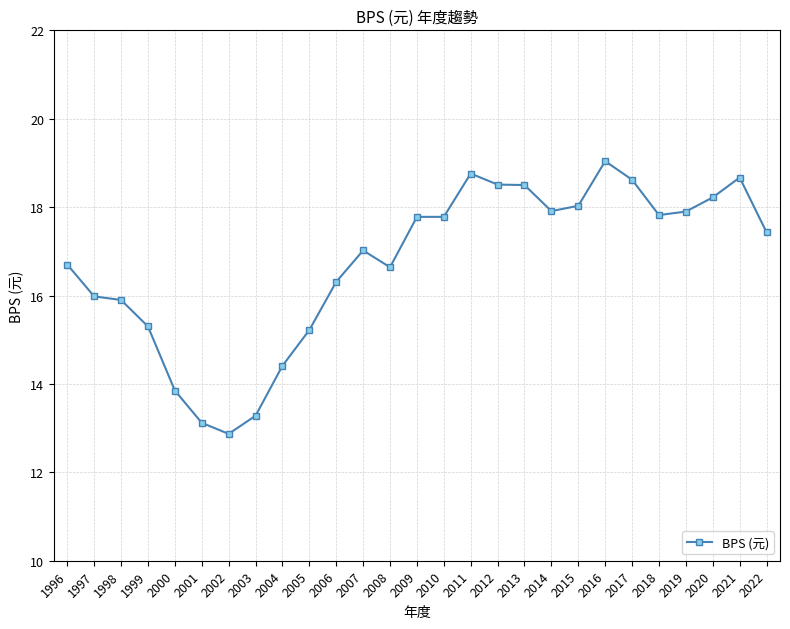

Between 2012 and 1996, which is larger?

2012